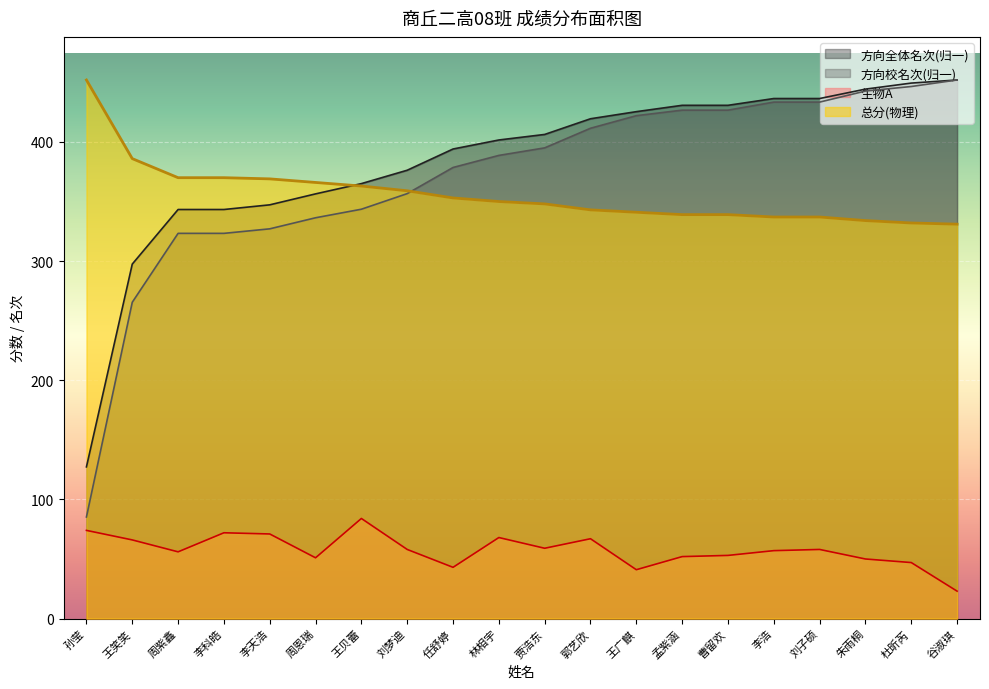

True or false: 方向校名次 has more than 2 points higher than both neighbors.

False